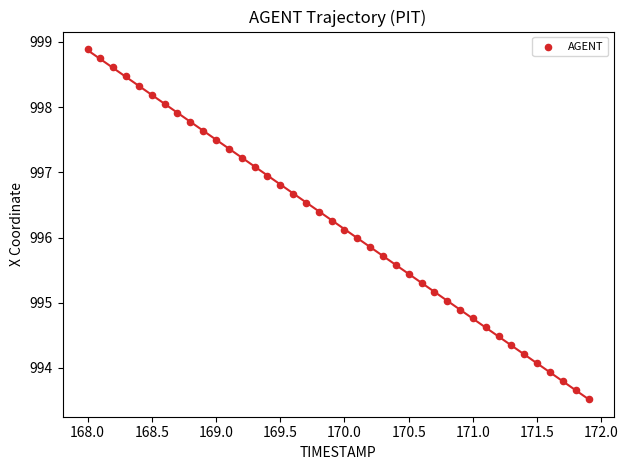

What is the range of Y values (max minus min)?

5.4